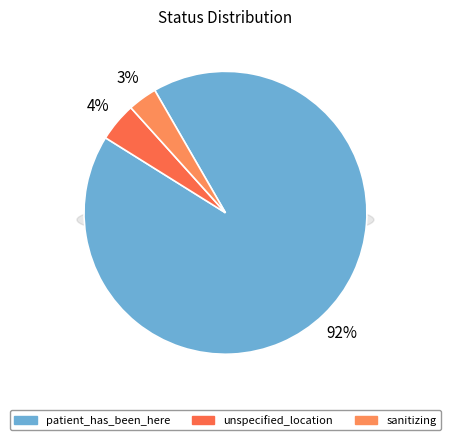

How much of the chart is everything except unspecified_location?

95.6%